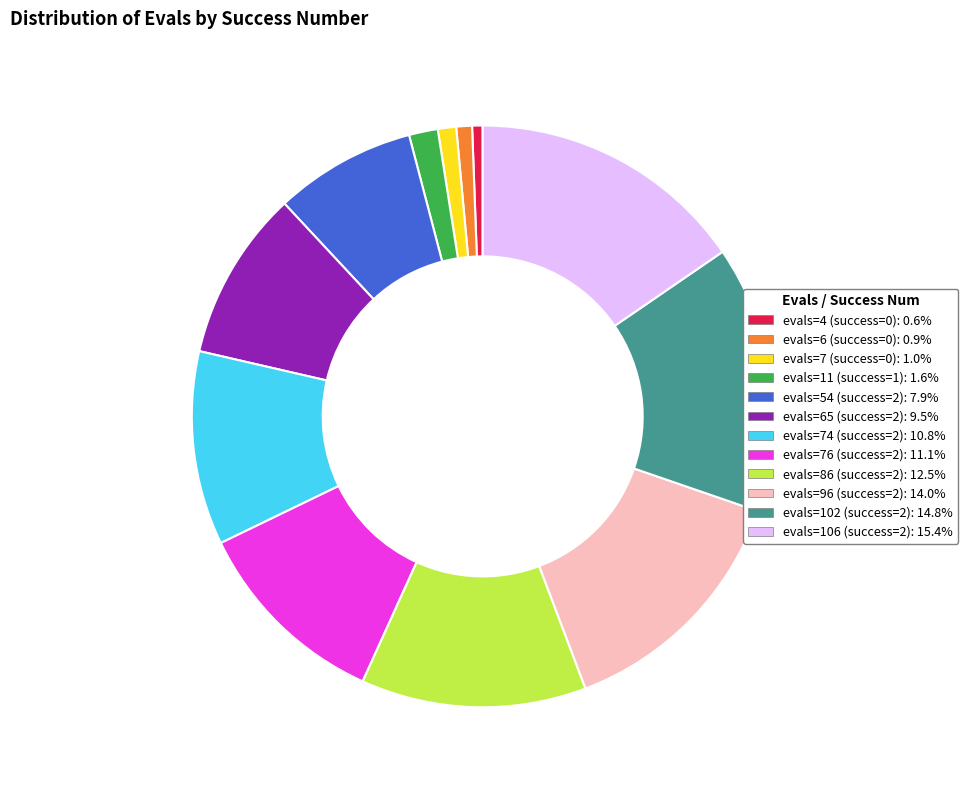

Is there any slice that represents more than half of the pie?

No